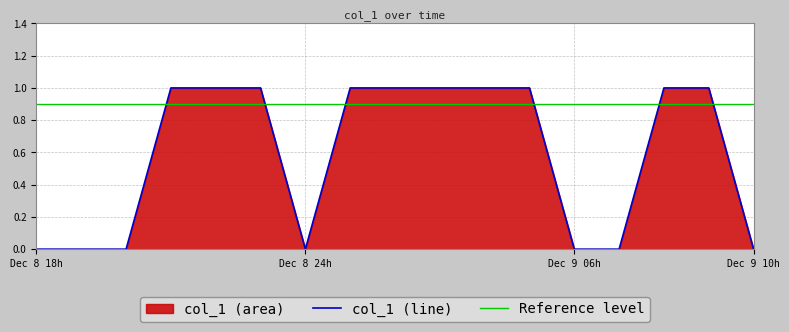

Count the values in the range 0 to 1.

17